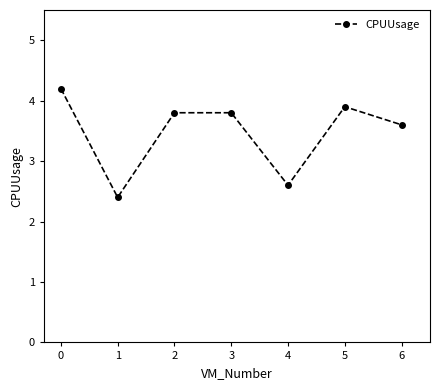

What is the average value?

3.5